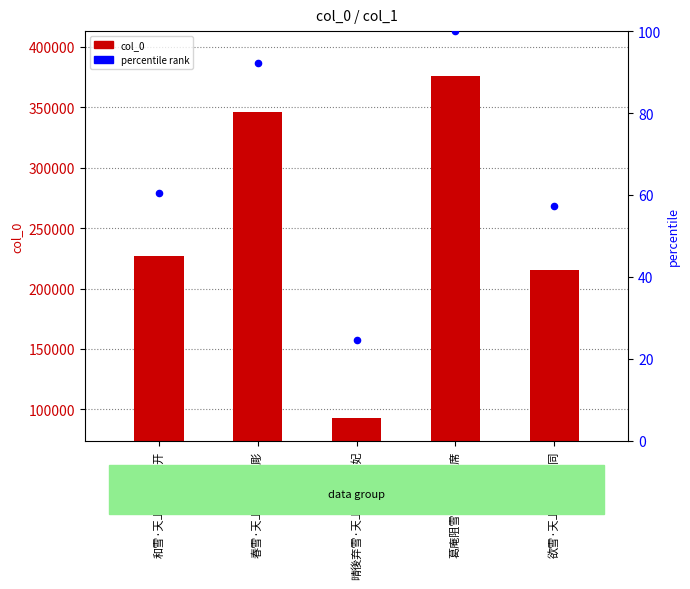

What is the total value across all series at 欲雪·天上云骄未肯同?

215274.3